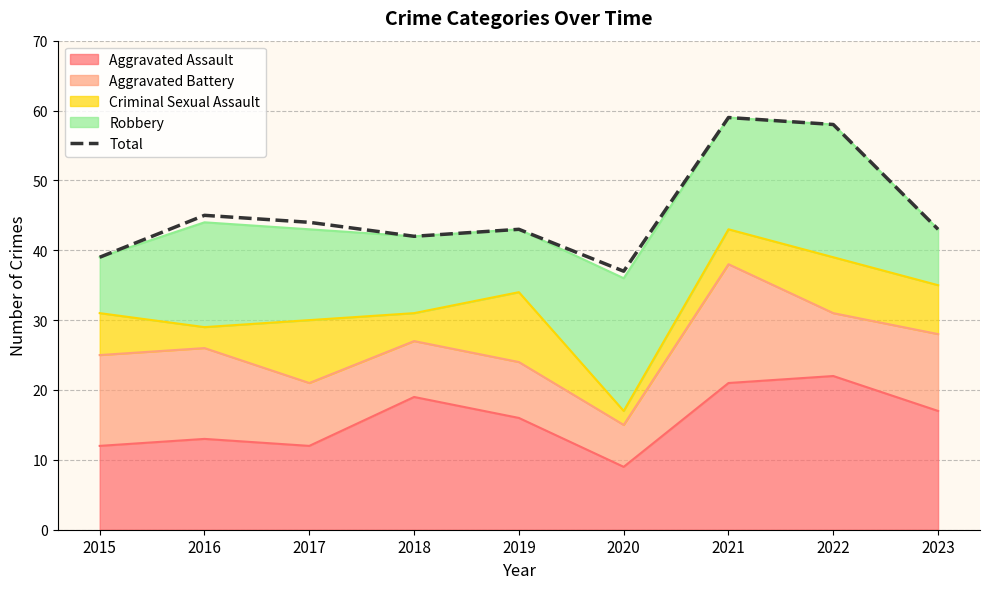

What value does the data have at 2022, to the nearest 5?

60